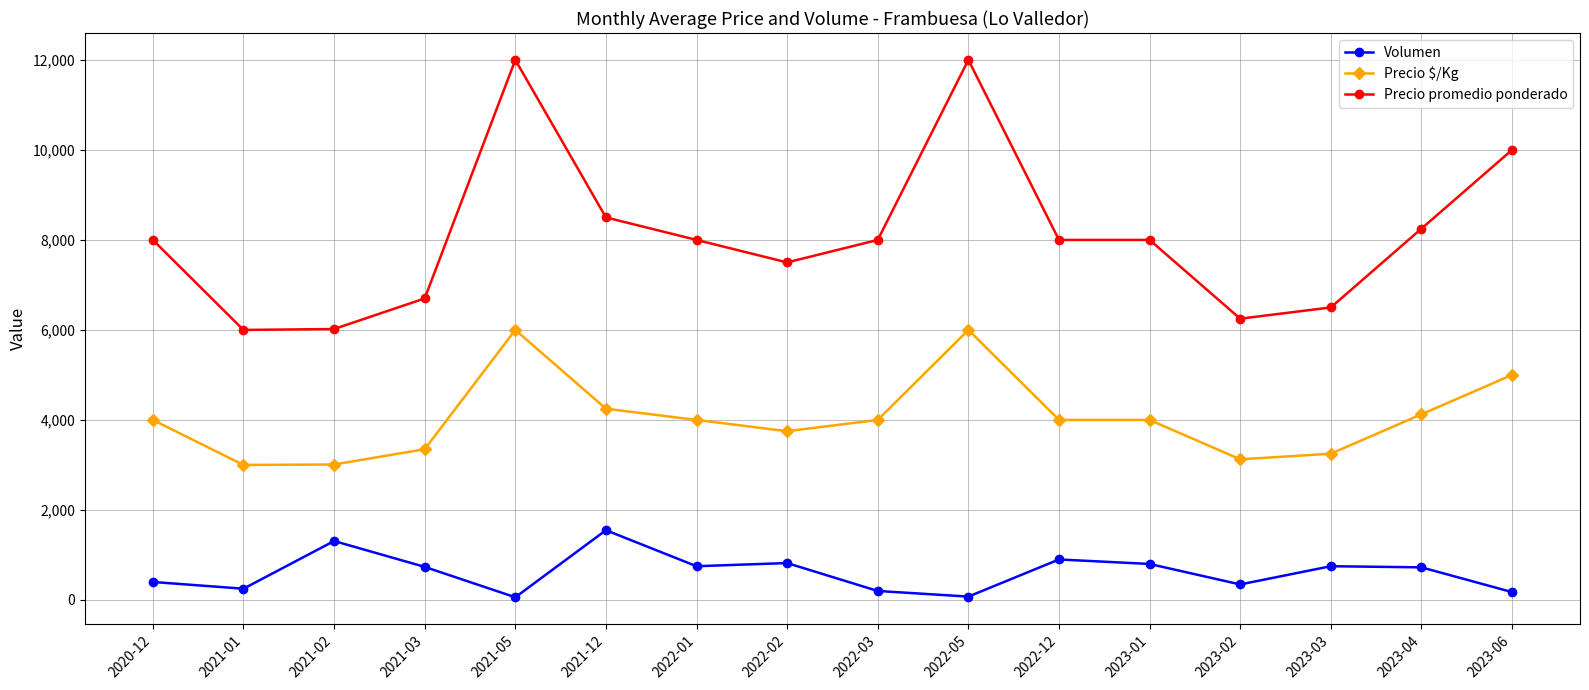

True or false: Precio promedio ponderado has a value of 8000 at 2022-12.

True